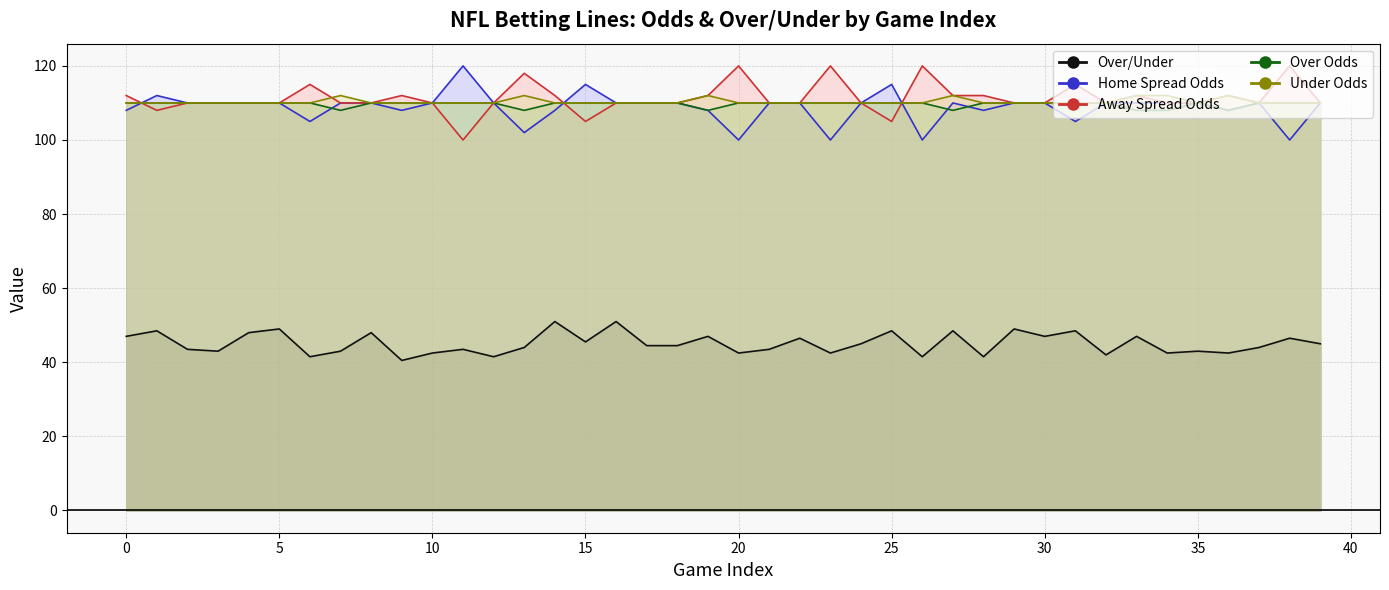

What is the minimum value for Away Spread Odds?

100.0